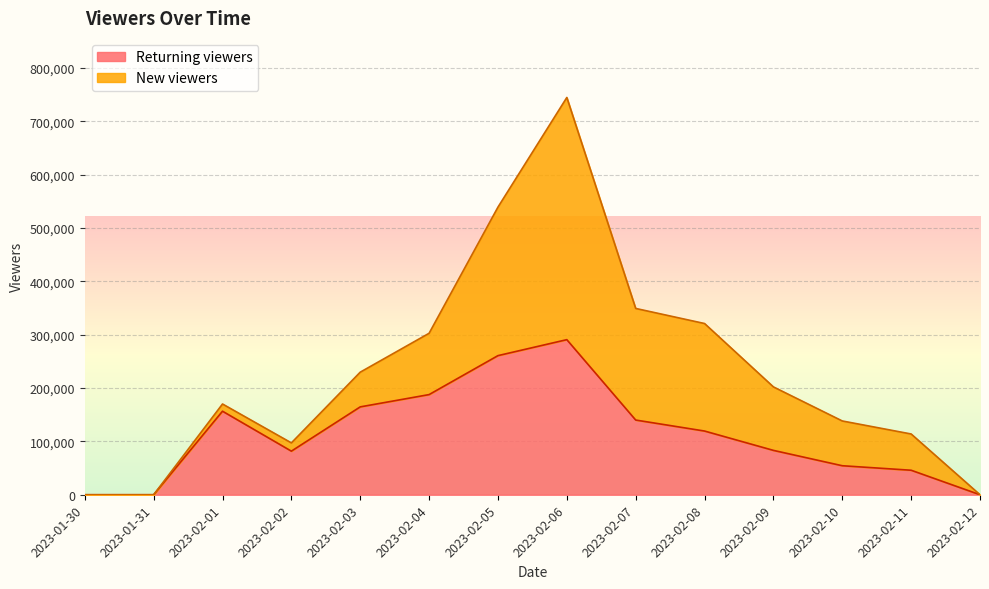

What is the sum of the values at 2023-02-06 and 2023-02-07?

430746